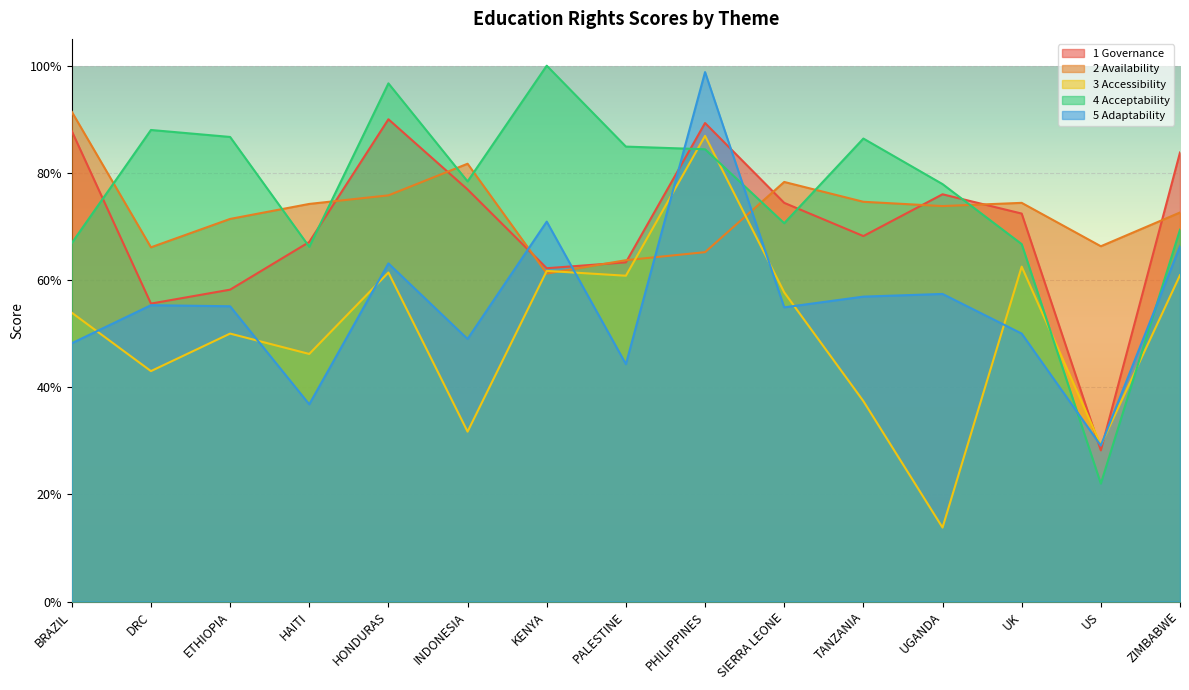

What is the average value of the 5 Adaptability series?

0.6